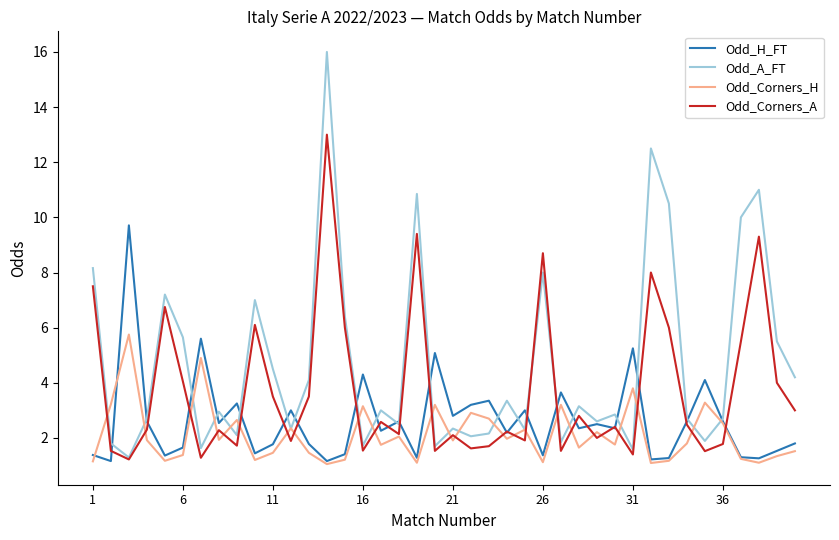

Rank the series by their average value, from highest to lowest.

Odd_A_FT, Odd_Corners_A, Odd_H_FT, Odd_Corners_H